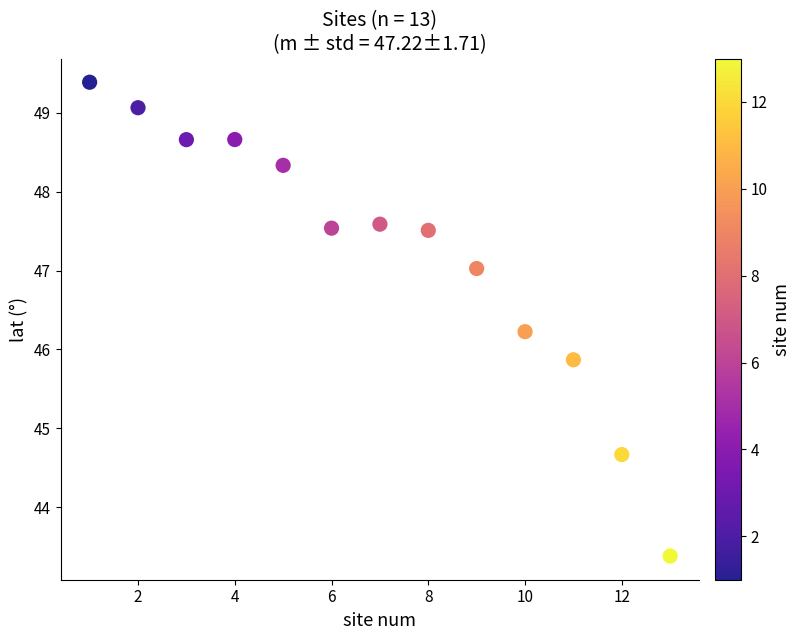

What Y value in the scatter plot is closest to 46?

45.9